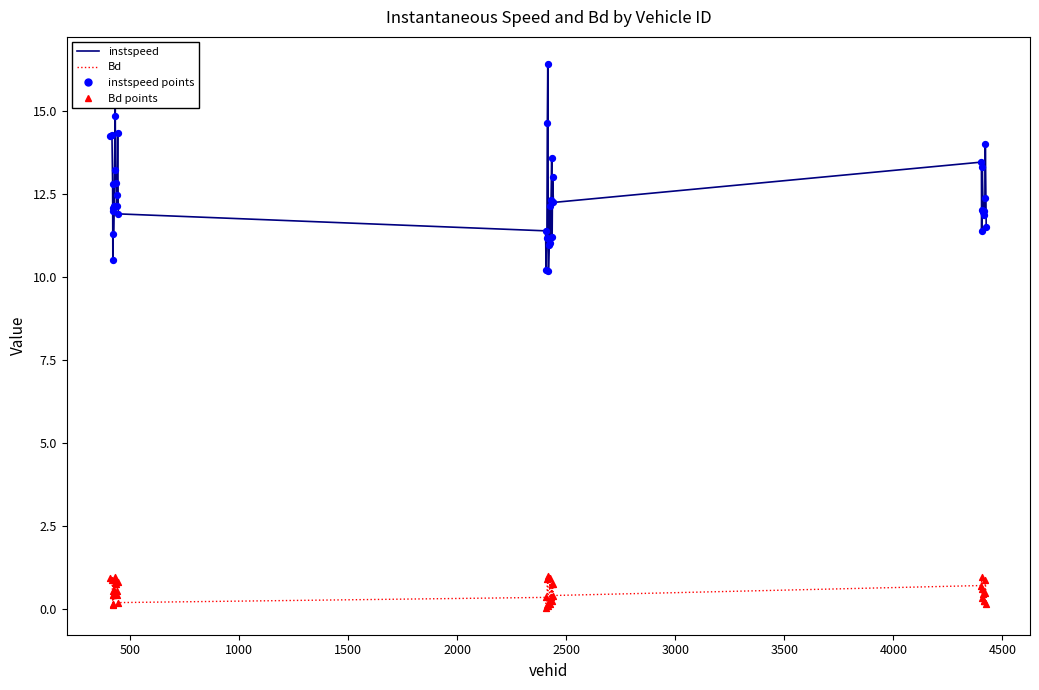

What is the highest value of the Bd series?

1.0